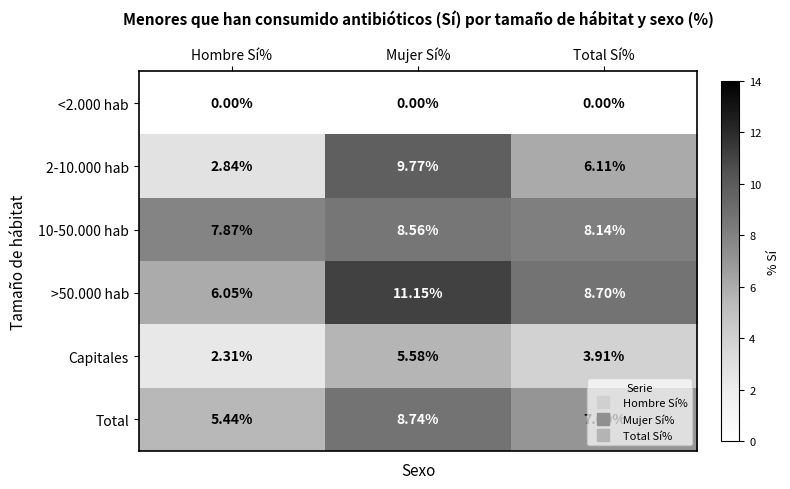

Rank the categories by 2-10.000 hab value from lowest to highest.

Hombre Sí%, Total Sí%, Mujer Sí%